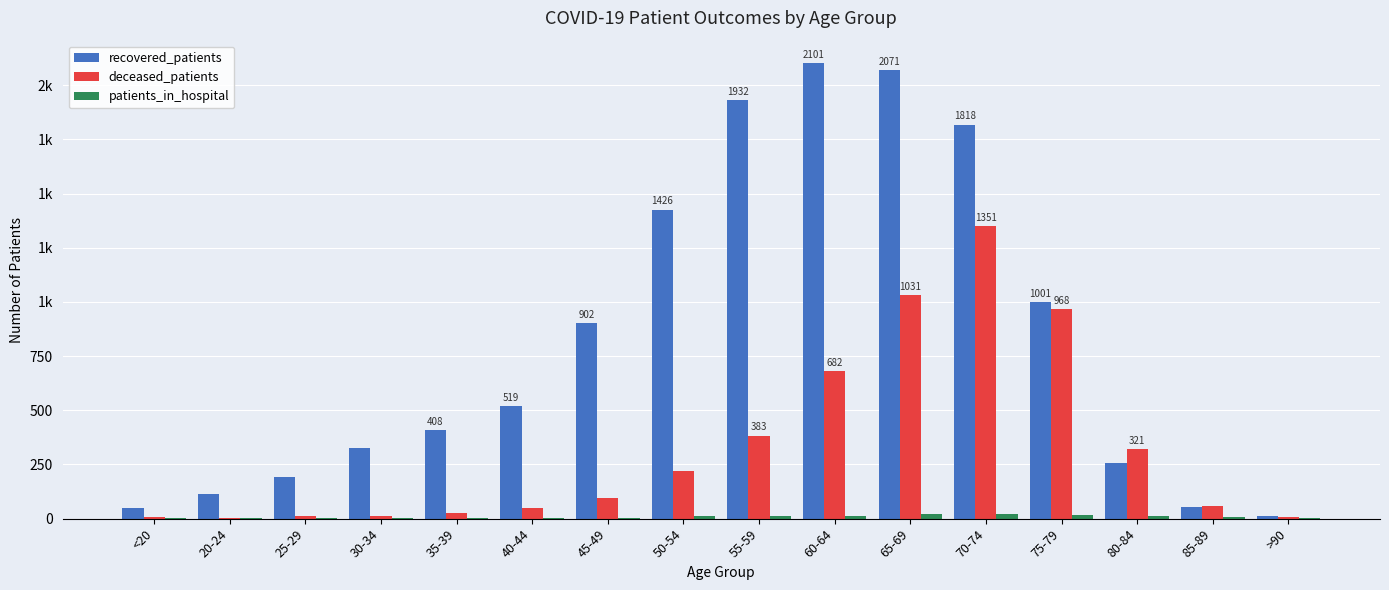

Rank the series by their average value, from lowest to highest.

patients_in_hospital, deceased_patients, recovered_patients